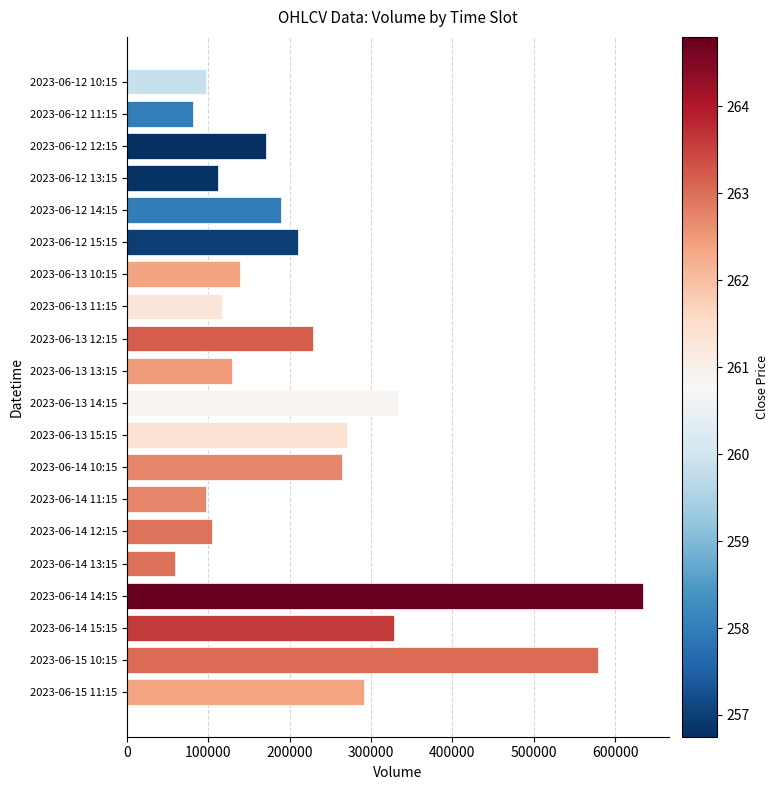

What is the value of the 8th bar from the top?

117326